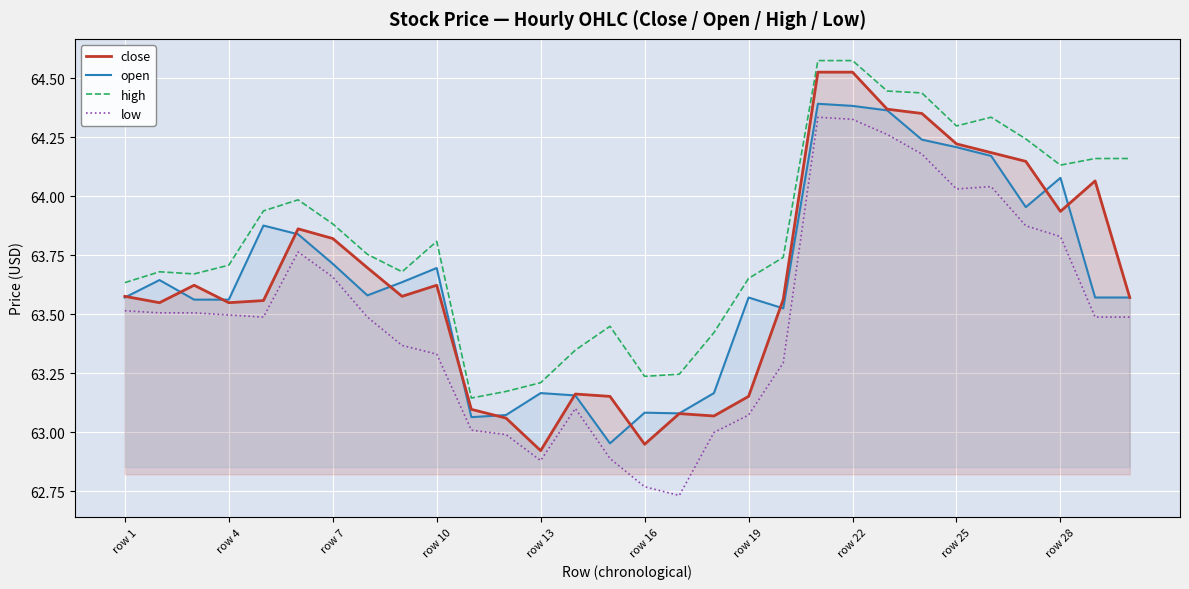

True or false: high and close intersect in this chart.

False